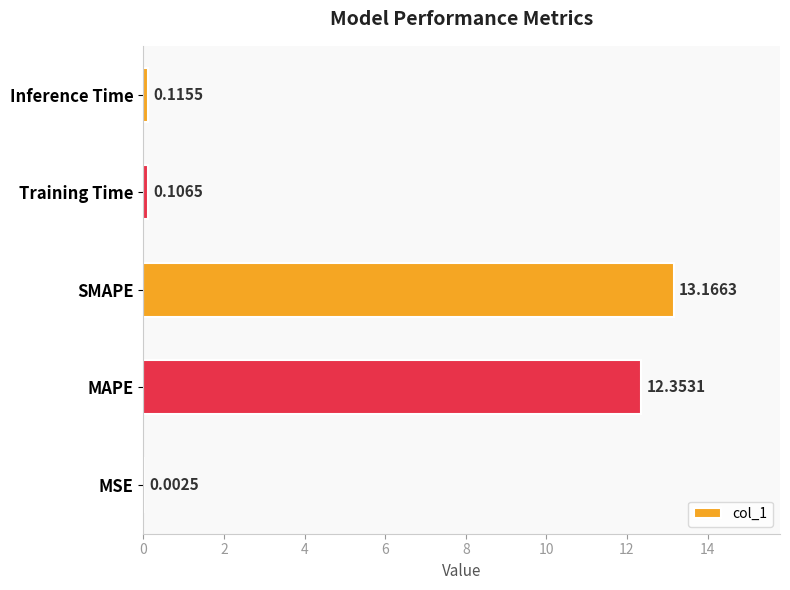

At which category does the chart reach its peak across all series?

SMAPE